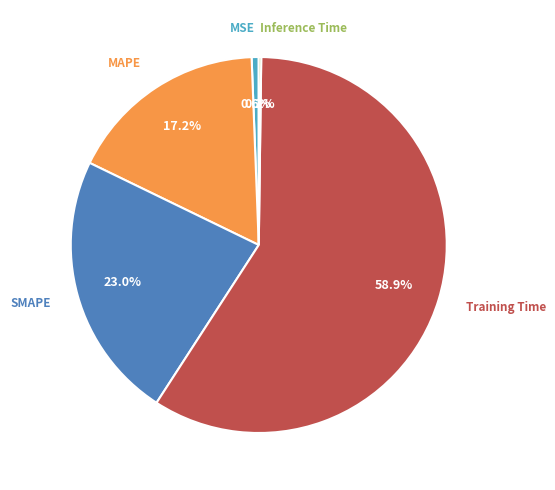

Is there any slice that represents more than half of the pie?

Yes